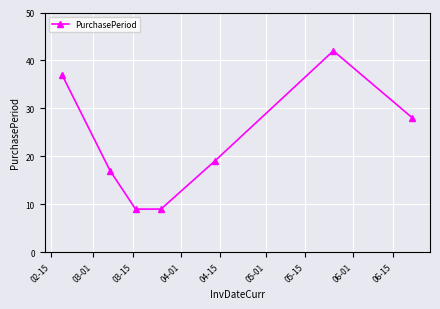

Reading left to right, what are all the values shown in this chart?

37	17	9	9	19	42	28